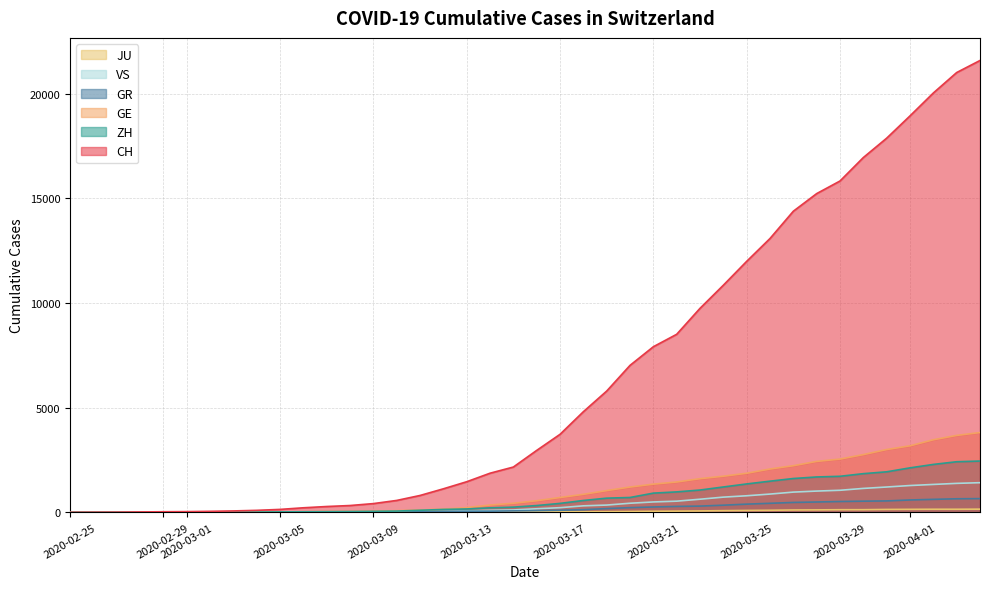

True or false: ZH has a value of 163 at 2020-03-13.

True